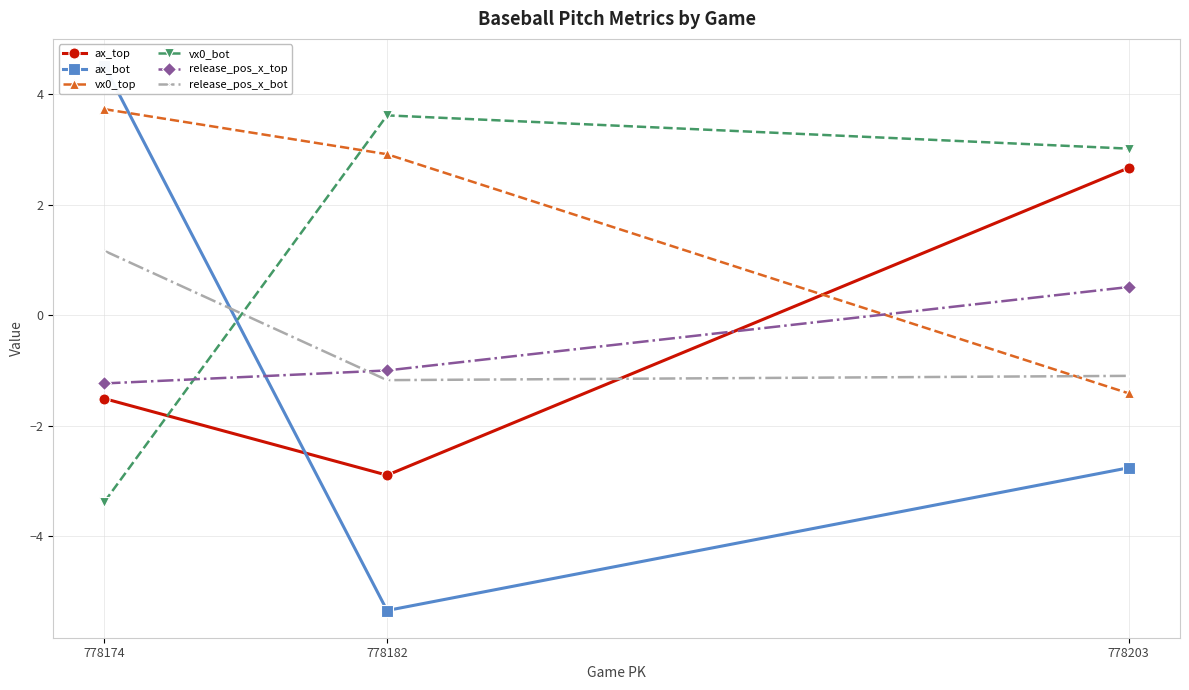

Rank the series by their maximum value, from highest to lowest.

ax_bot, vx0_top, vx0_bot, ax_top, release_pos_x_bot, release_pos_x_top